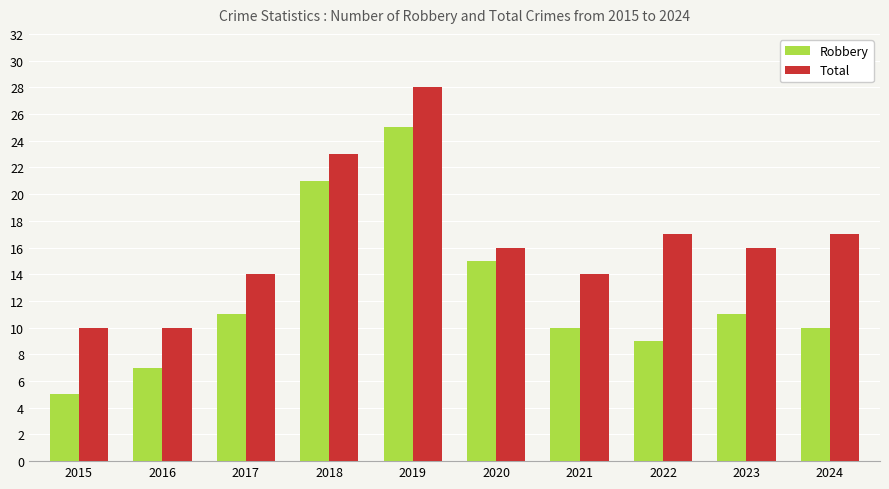

Rank the series by their maximum value, from lowest to highest.

Robbery, Total